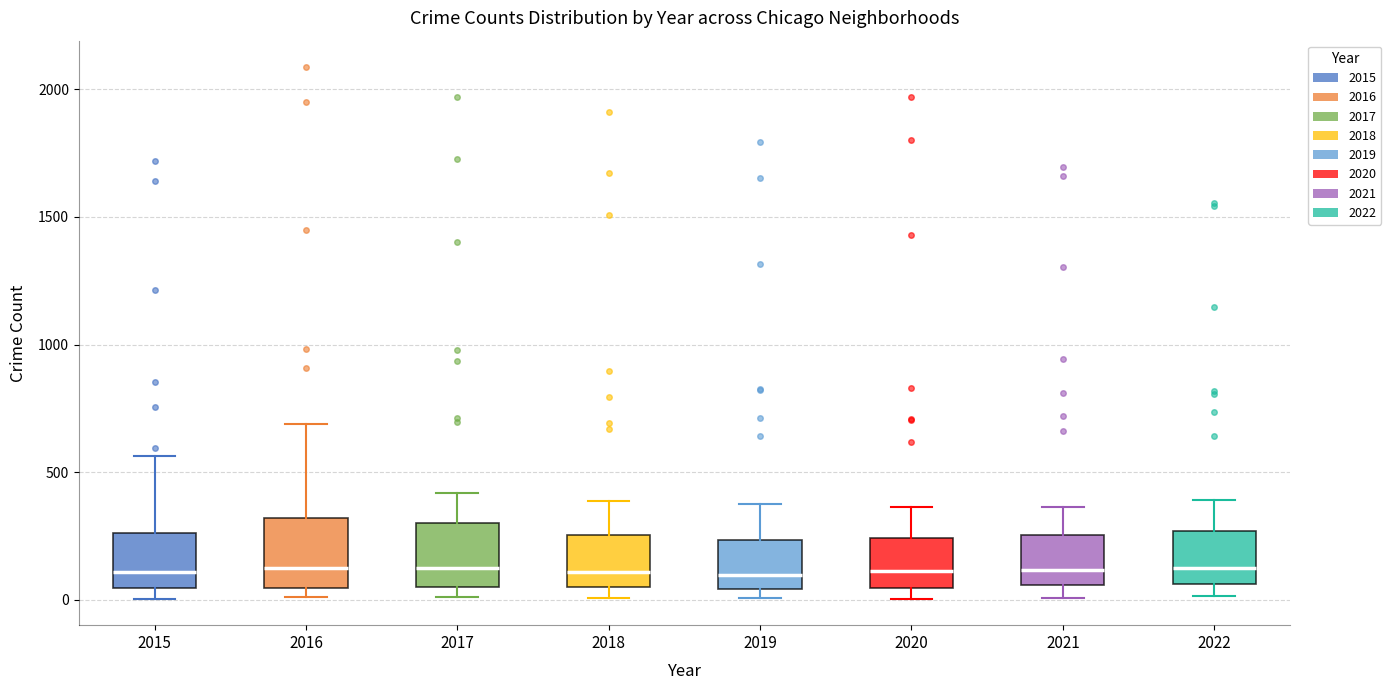

Reading left to right, transcribe this box plot: for each box, give where its median line is, the range the box spans, and where its two whiskers end, as read against the y-axis. The values are not printed on the chart, so give them approximately, as read against the axis.

2015: median 100, box 50 to 250, whiskers 0 to 550
2016: median 150, box 50 to 300, whiskers 0 to 700
2017: median 100, box 50 to 300, whiskers 0 to 400
2018: median 100, box 50 to 250, whiskers 0 to 400
2019: median 100, box 50 to 250, whiskers 0 to 400
2020: median 100, box 50 to 250, whiskers 0 to 350
2021: median 100, box 50 to 250, whiskers 0 to 350
2022: median 150, box 50 to 250, whiskers 0 to 400